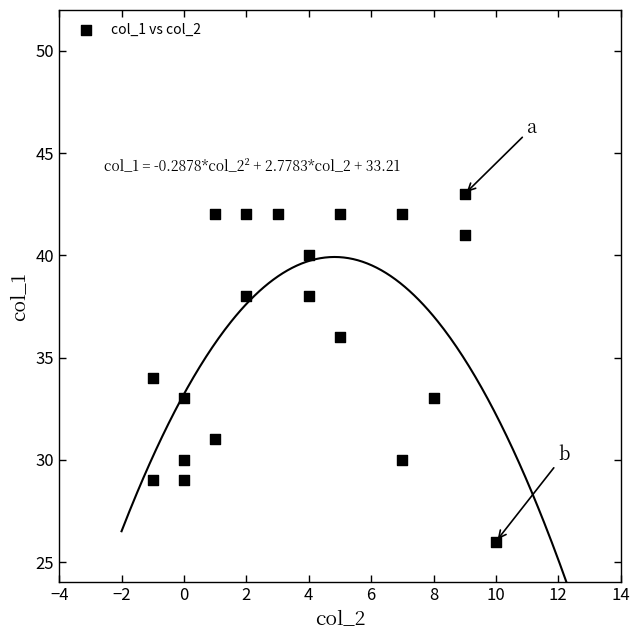

What is the range of Y values (max minus min)?

17